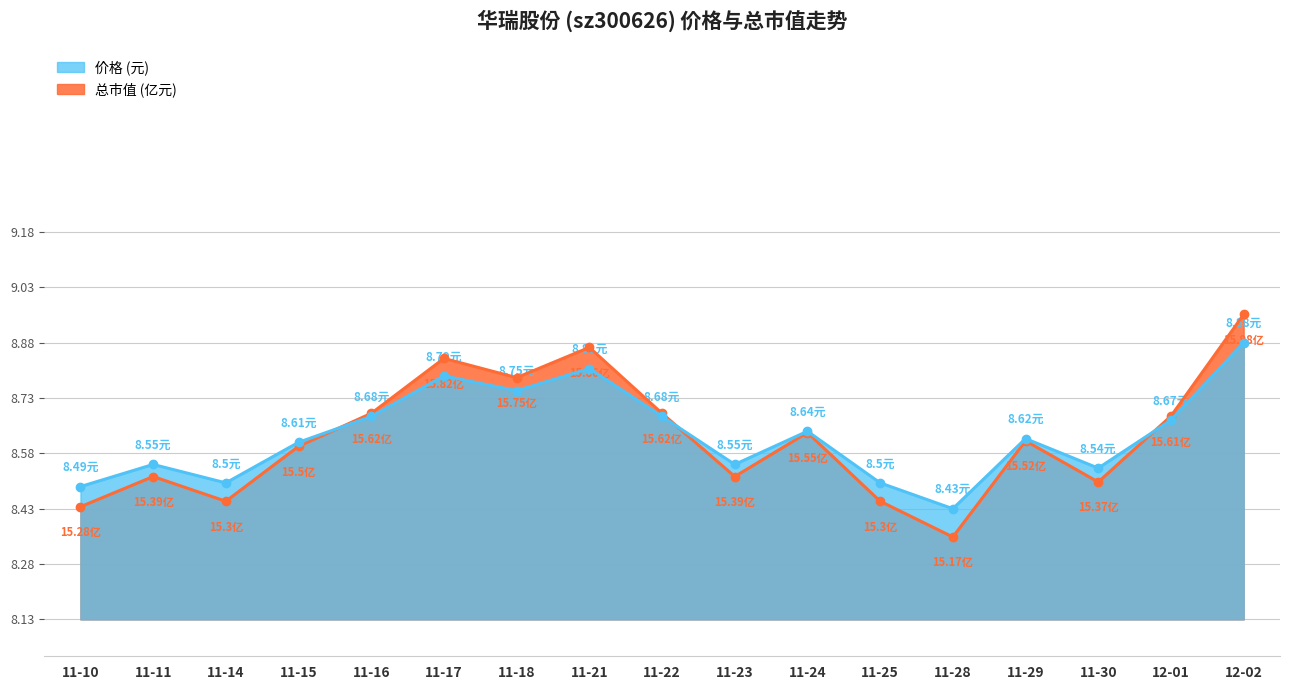

At which label is 总市值(亿元) closest to 8?

11-28